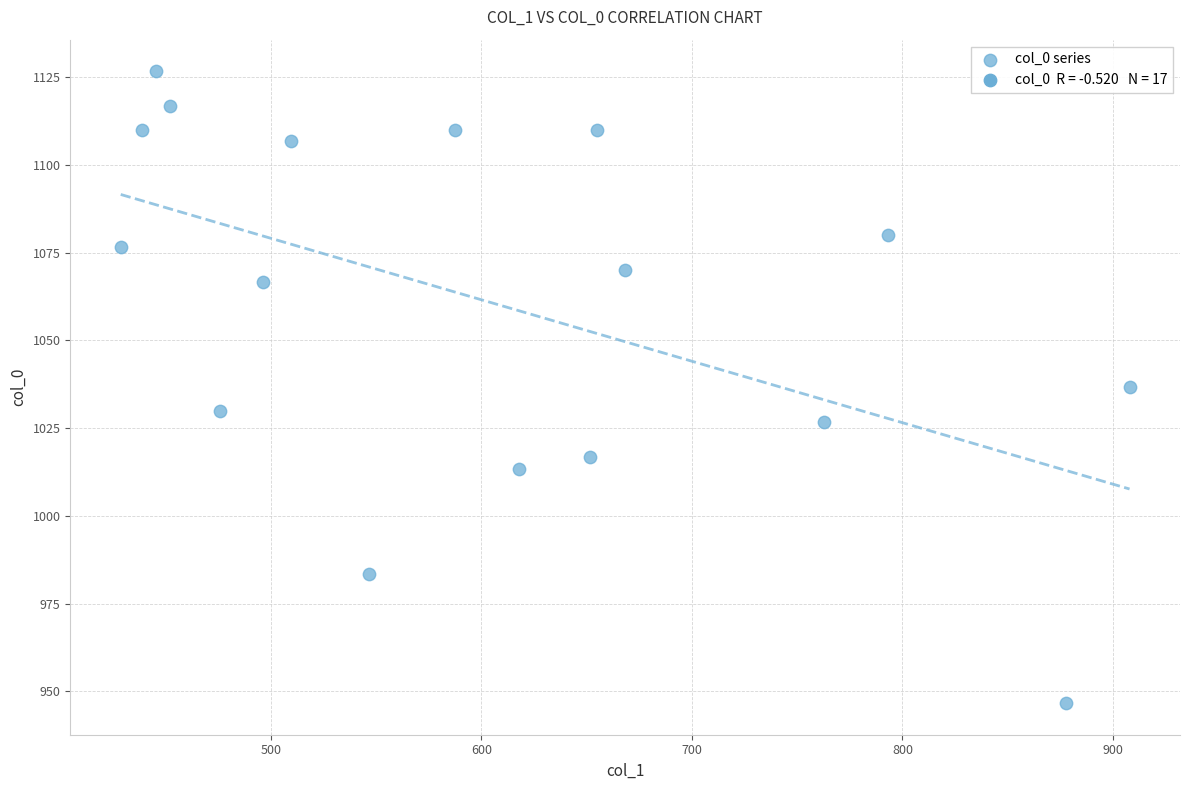

What is the range of X values (max minus min)?

479.2